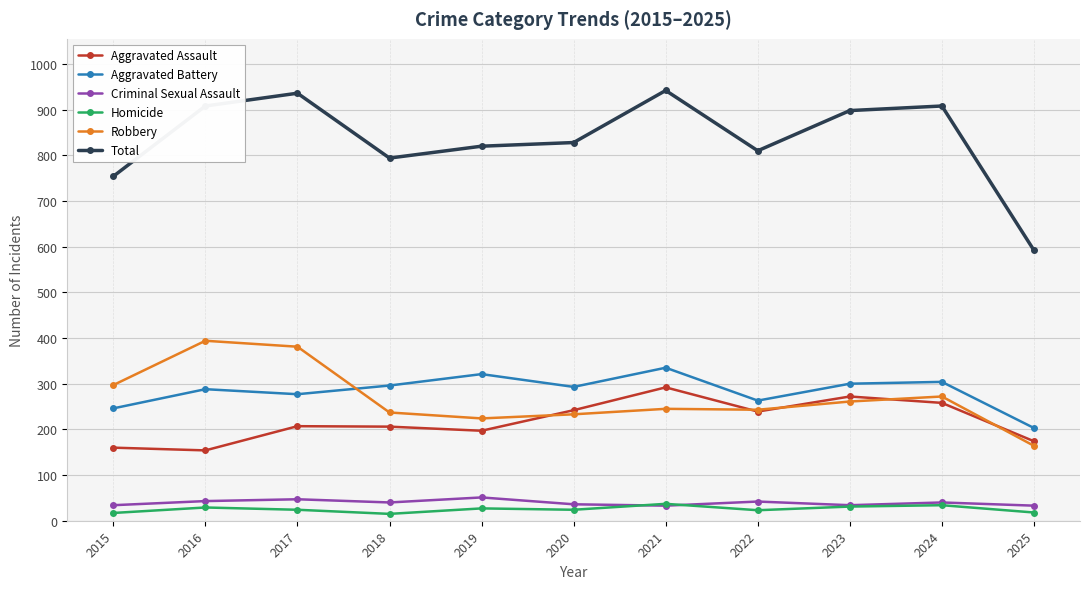

Is the value of Robbery at 2016 greater than the value of Total at 2025?

No